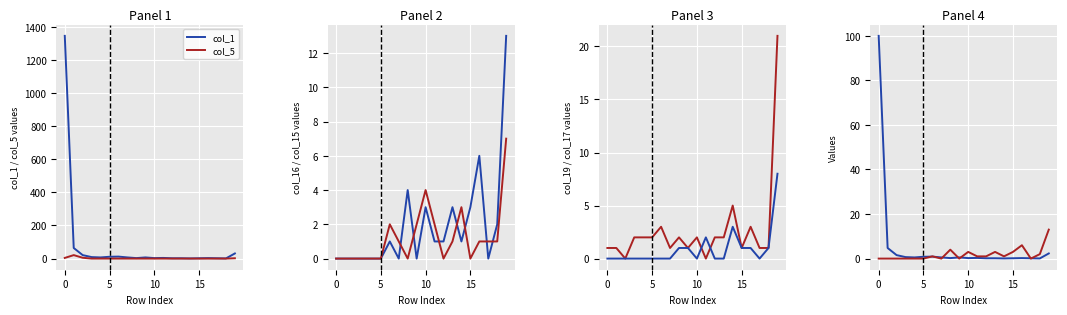

At which label does col_5 reach its minimum?

3